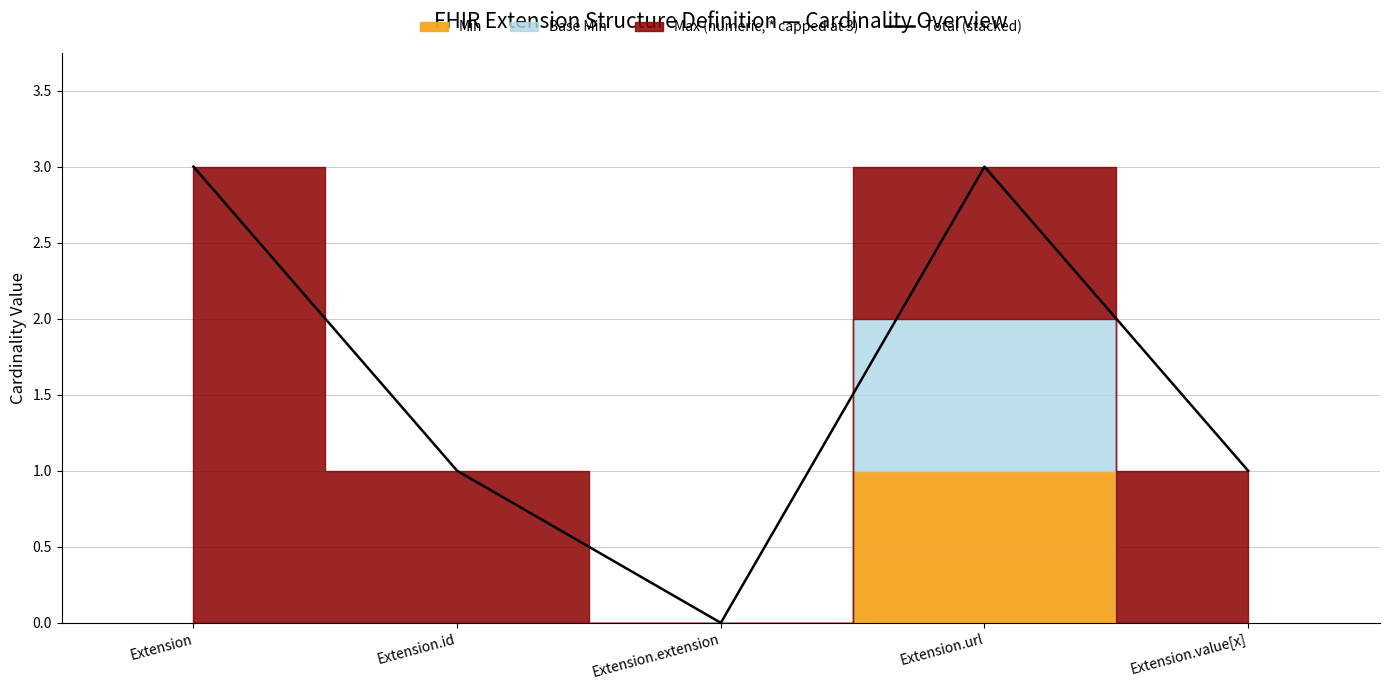

What is the label of the 4th point from the left?

Extension.url